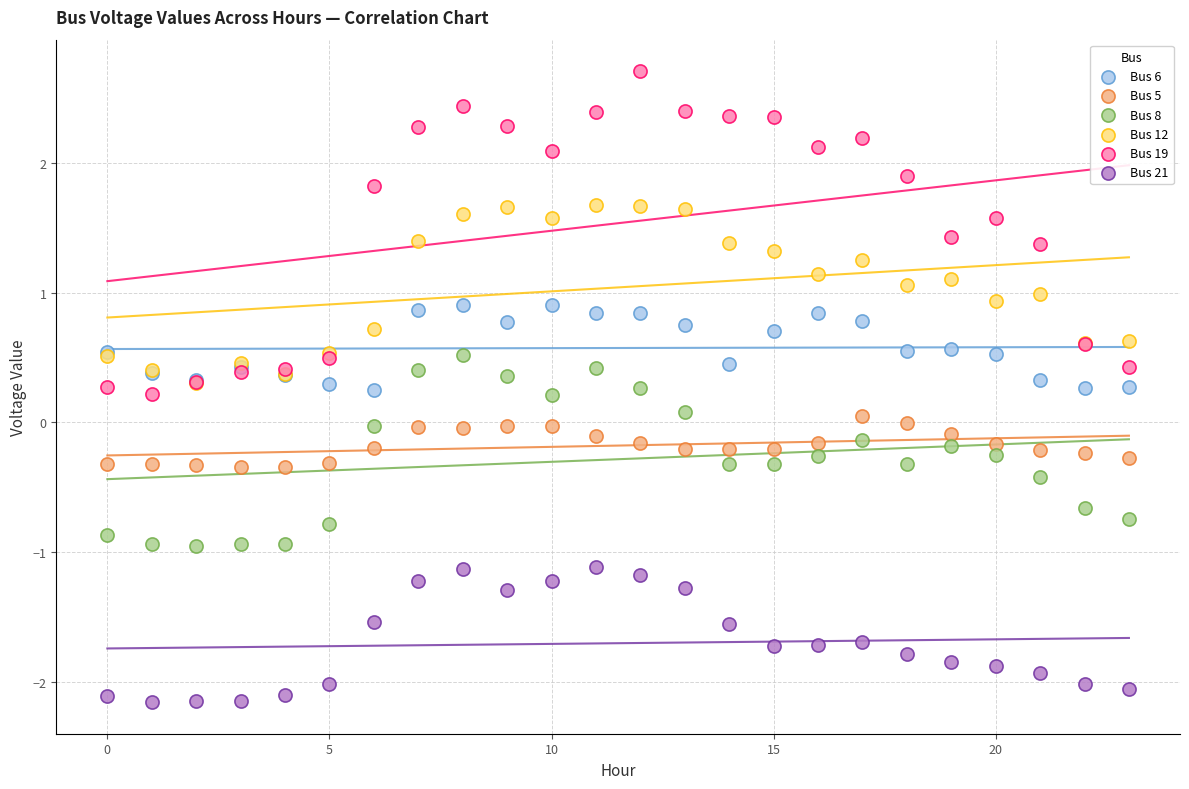

Which series reaches the maximum Y coordinate?

Bus 19